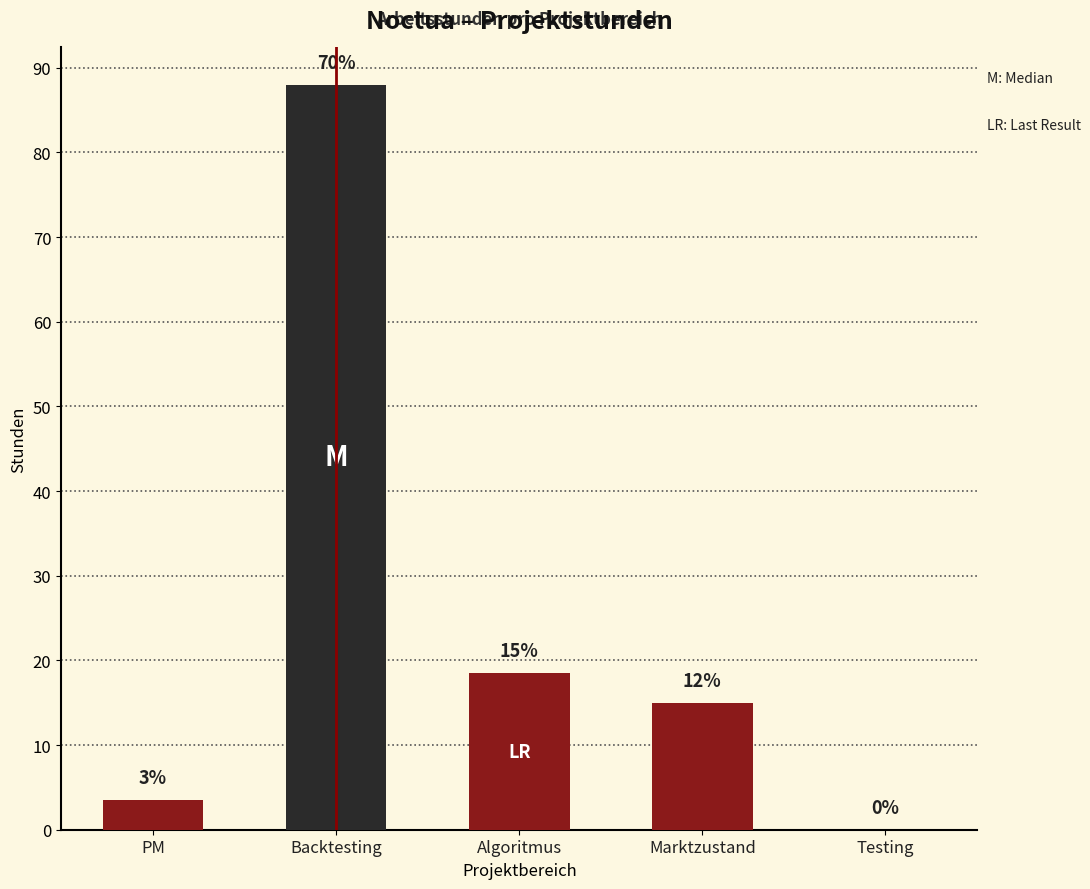

Are the bars horizontal?

No